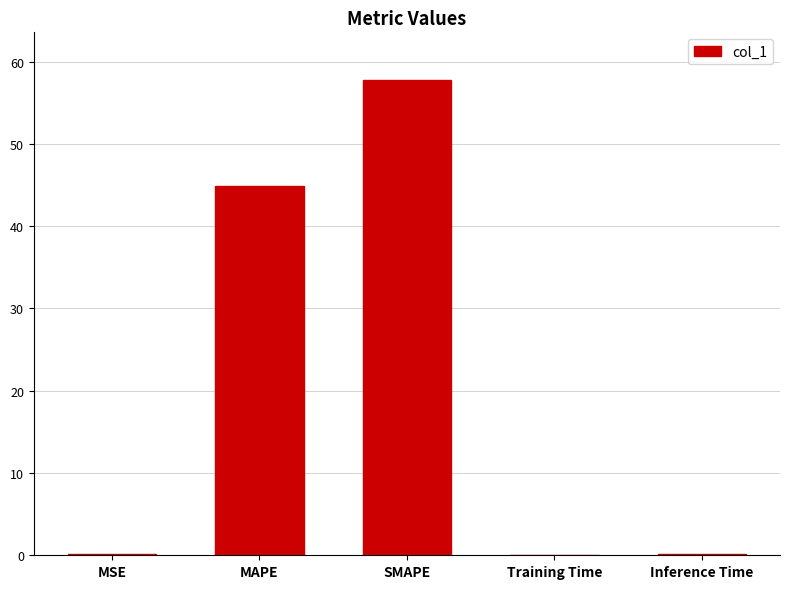

Between SMAPE and Training Time, which is larger?

SMAPE